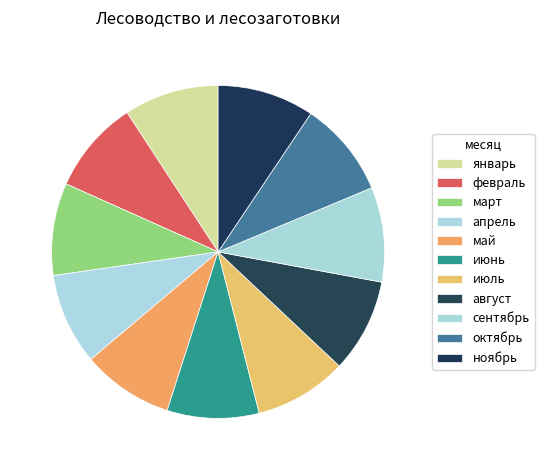

How many segments does this pie chart have?

11